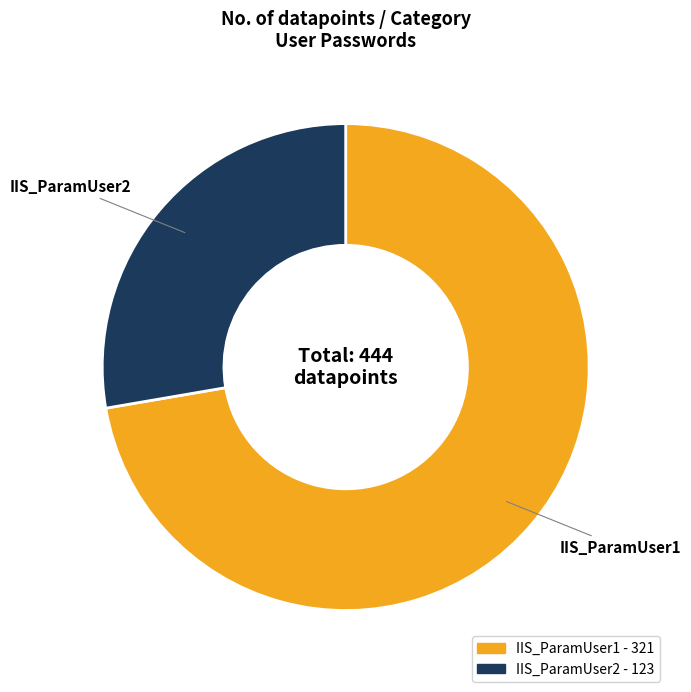

Combined, do IIS_ParamUser2 and IIS_ParamUser1 account for over 50%?

Yes